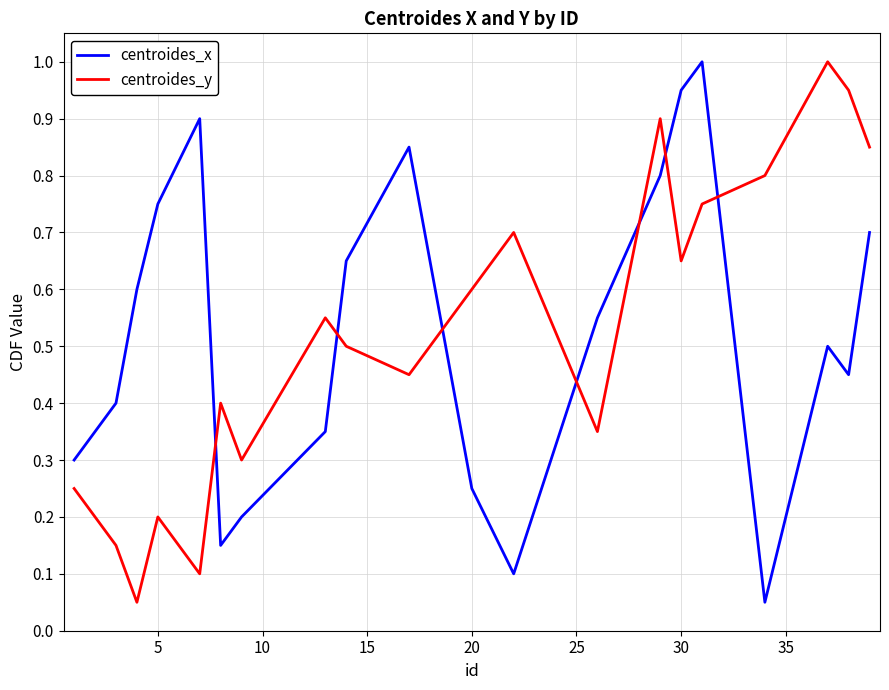

Does the chart display data point markers on the line(s)?

No